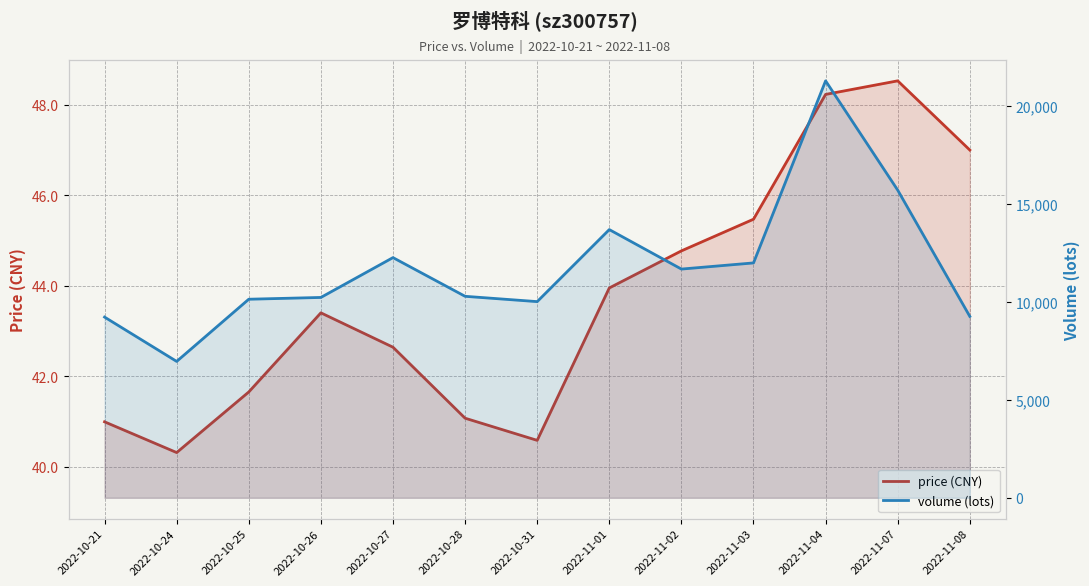

At which category is the sum across all series the highest?

2022-11-04